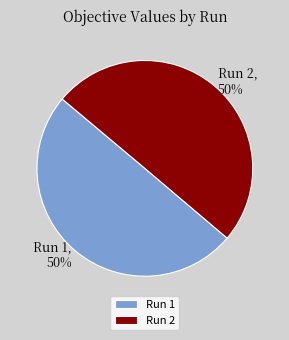

To the nearest percent, what portion does Run 1 represent?

50%